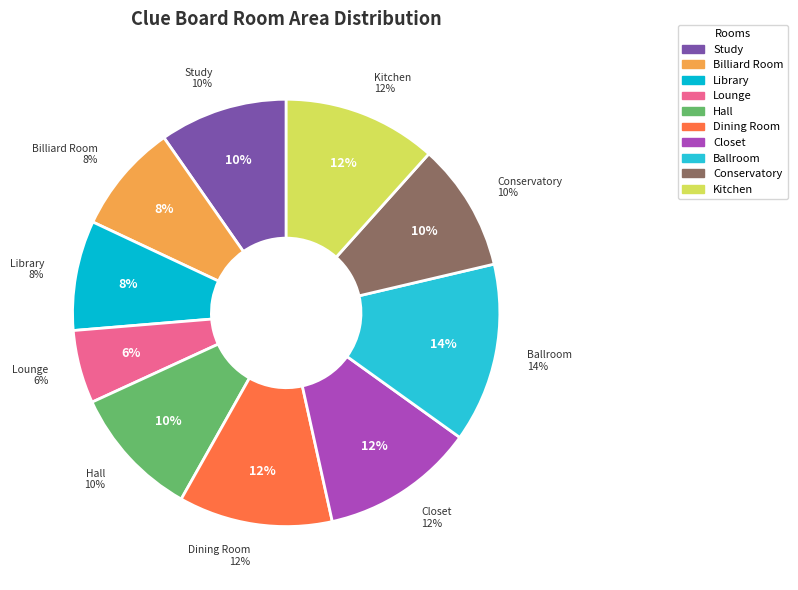

Count the number of slices in the pie.

9